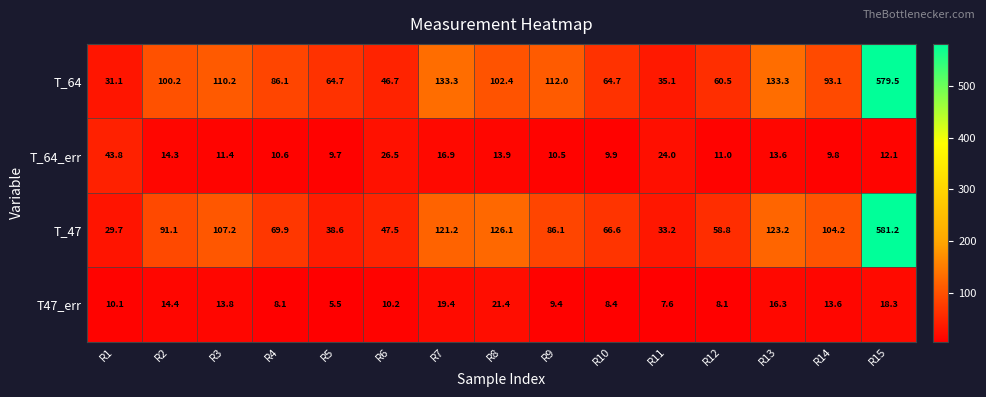

At which category does the chart reach its minimum across all series?

R5